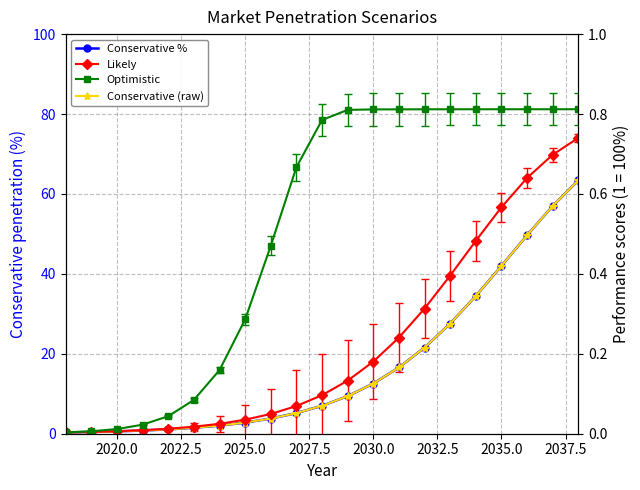

Does the chart have visible grid lines?

Yes